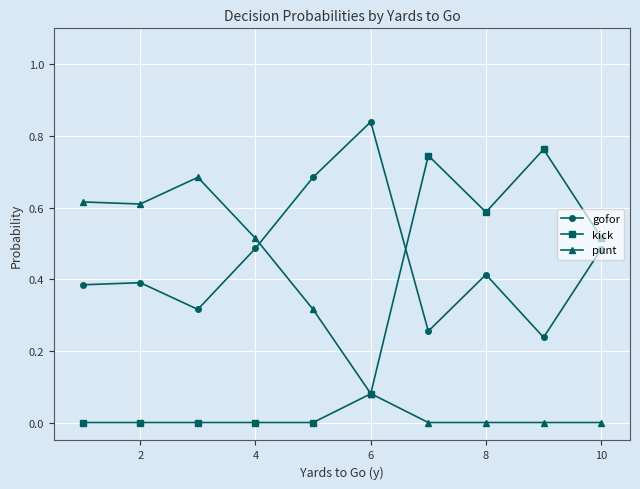

Which series has the largest range (max minus min)?

kick